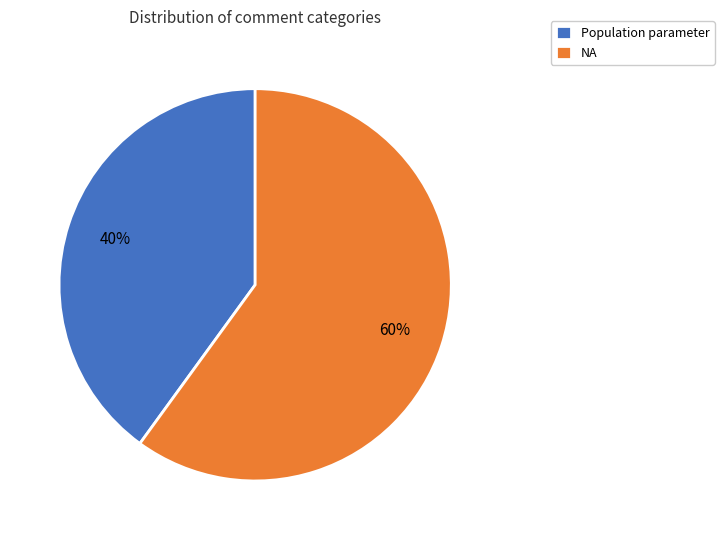

To the nearest percent, what percentage of the pie is Population parameter?

40%